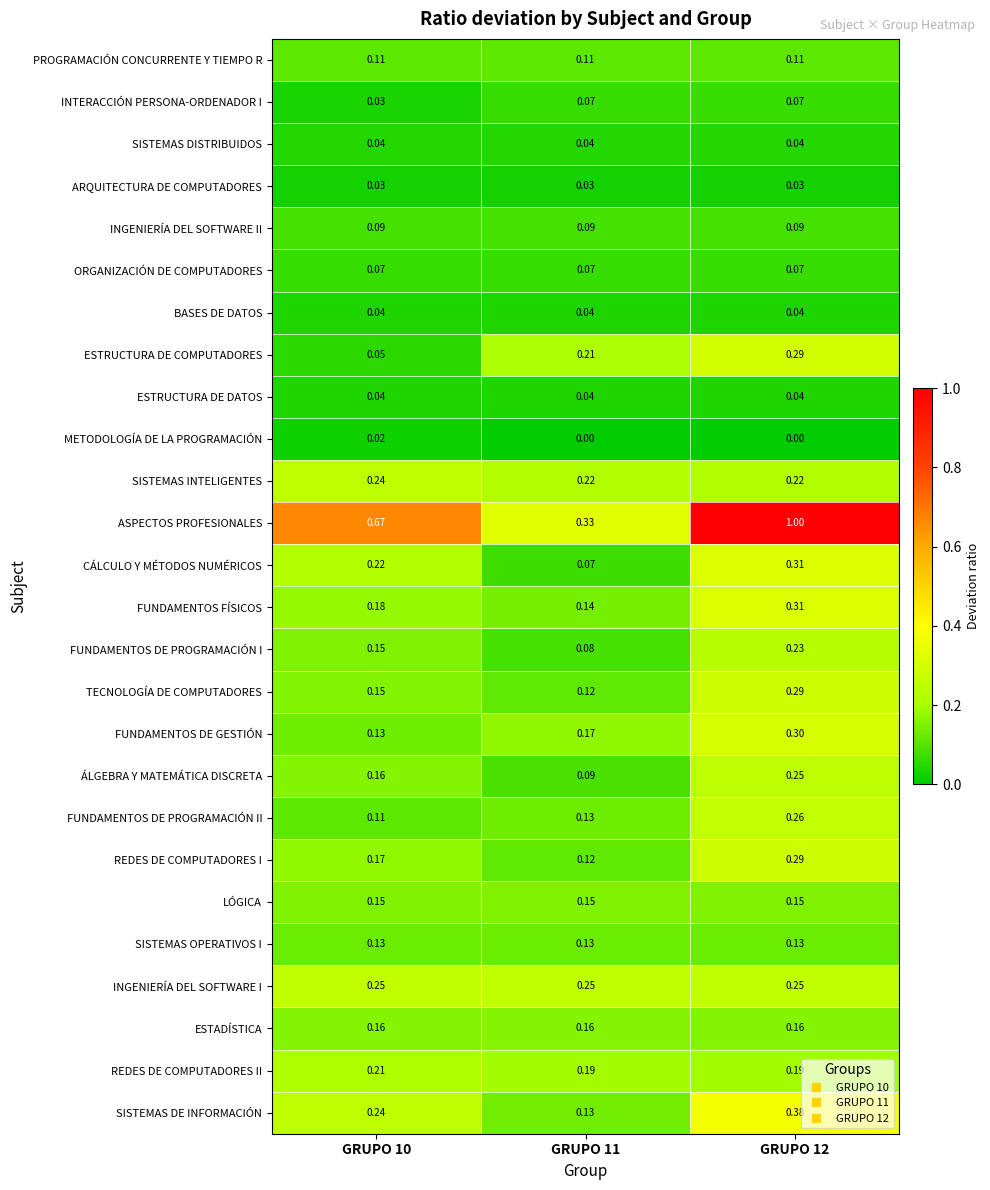

Is the value of FUNDAMENTOS DE PROGRAMACIÓN II at GRUPO 10 greater than the value of INTERACCIÓN PERSONA-ORDENADOR I at GRUPO 10?

Yes